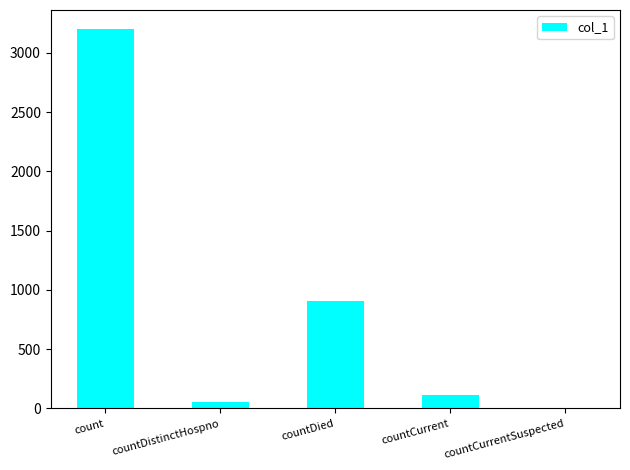

Which category has the highest value across all series?

count